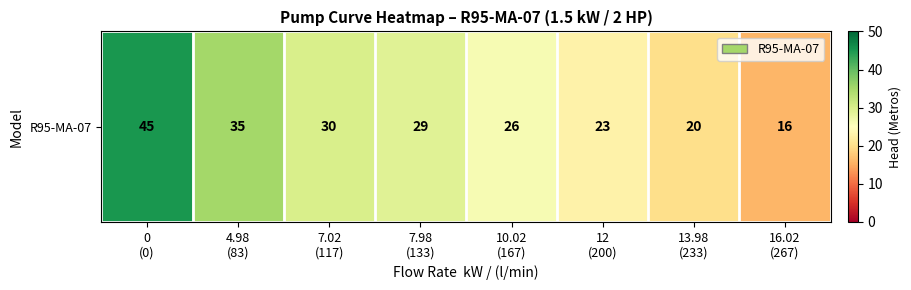

What is the difference between the second highest and second lowest values?

15